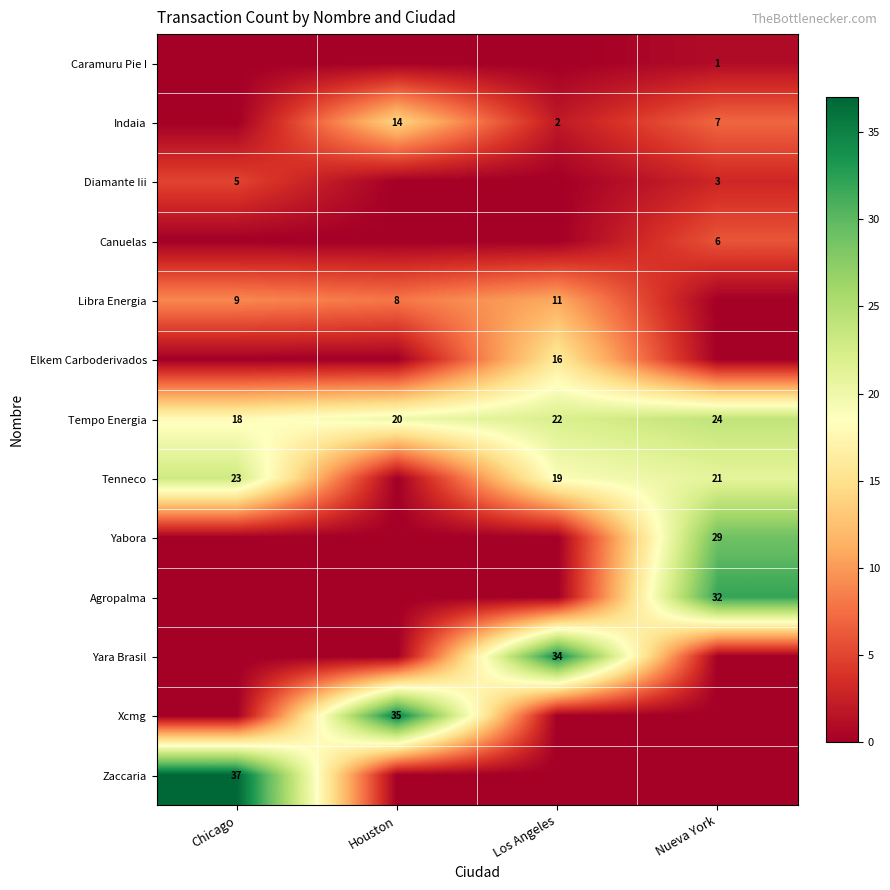

Is the value of Tenneco at Nueva York greater than the value of Caramuru Pie I at Nueva York?

Yes